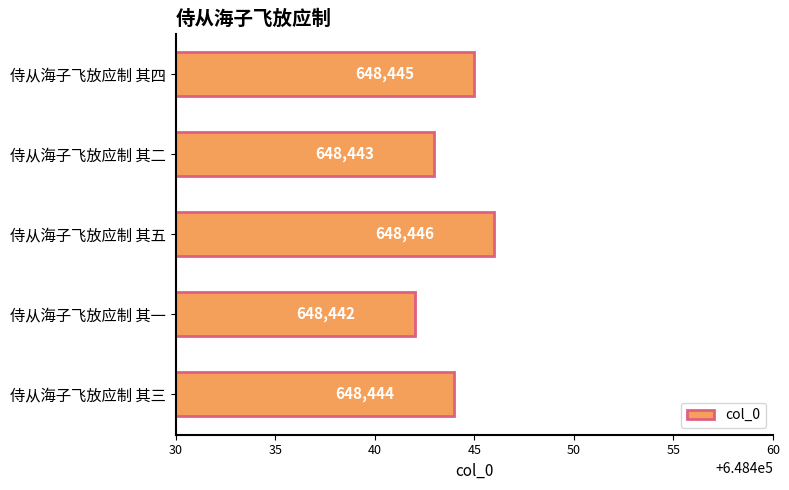

What is the value of the 3rd bar from the top?

648446